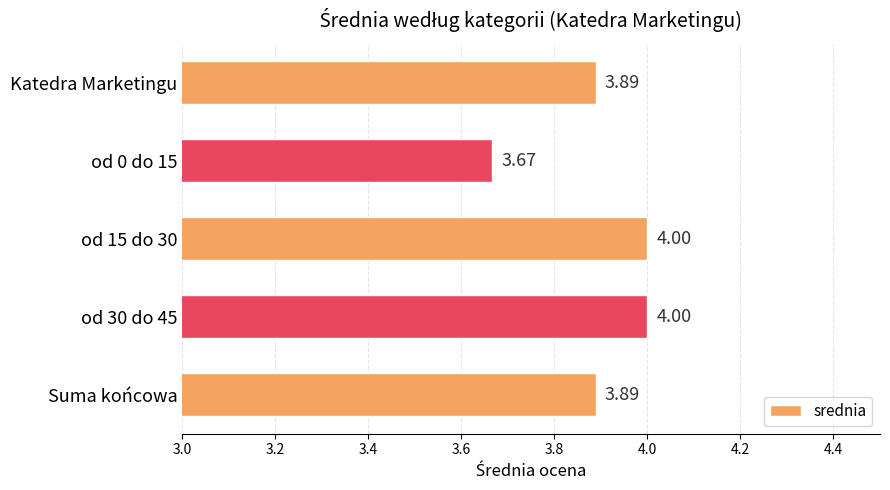

What is the average value?

3.9